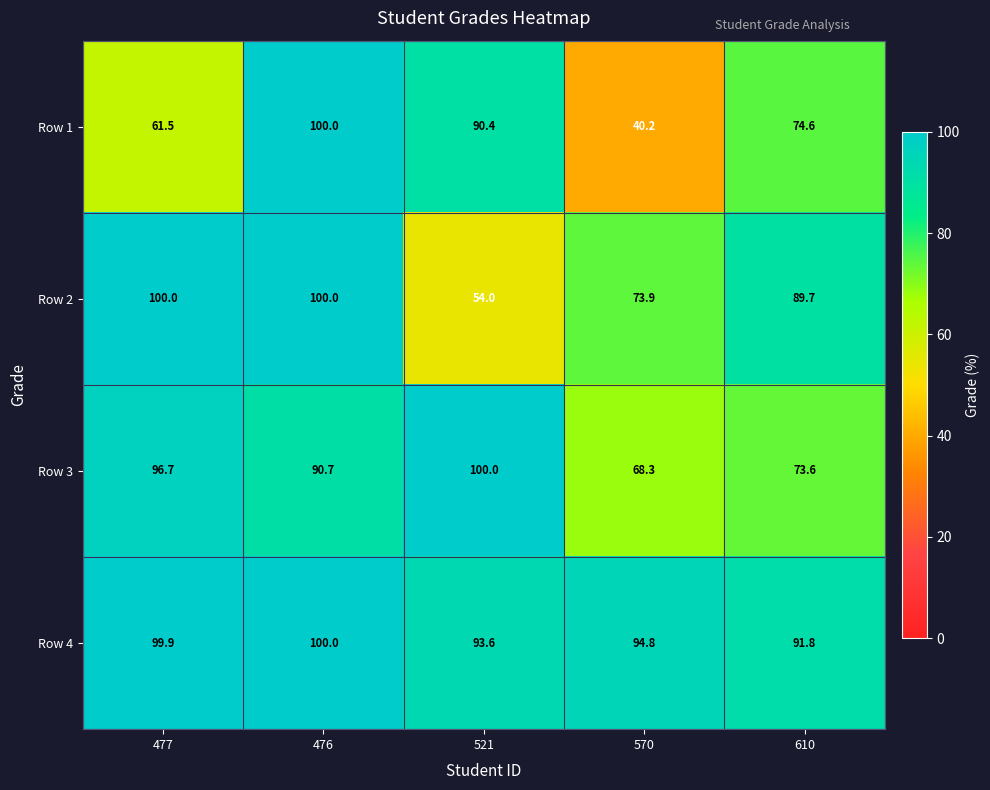

At 610, list the series in order from smallest to largest.

Row 3, Row 1, Row 2, Row 4